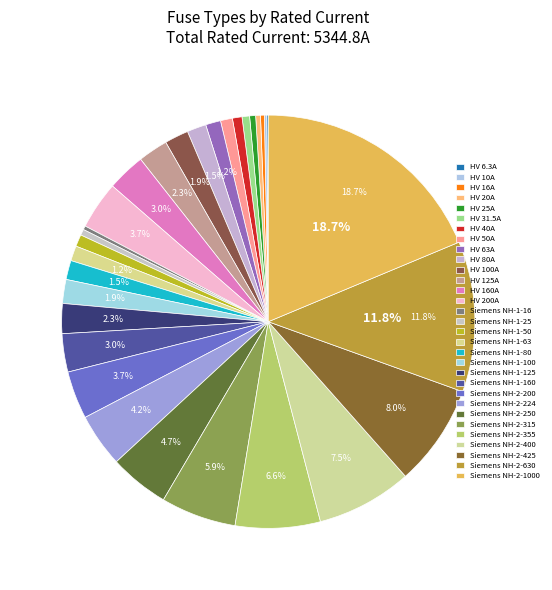

Count the number of slices in the pie.

31